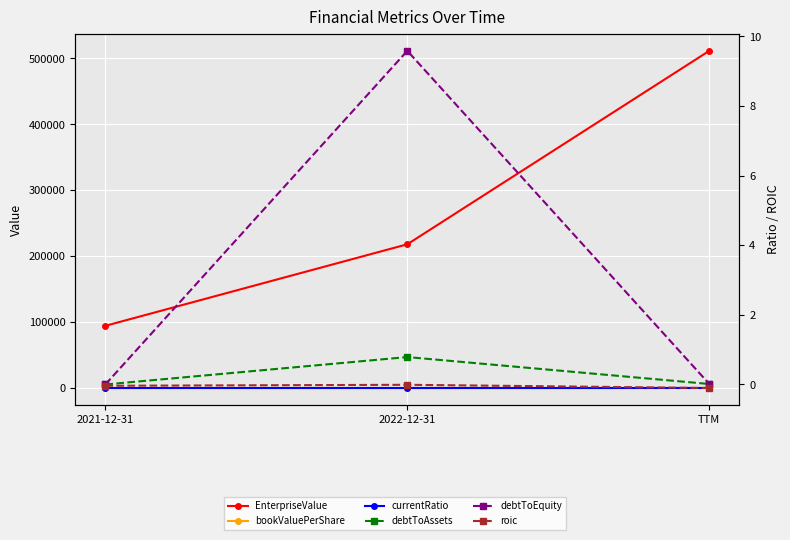

Which series has the widest spread of values?

EnterpriseValue